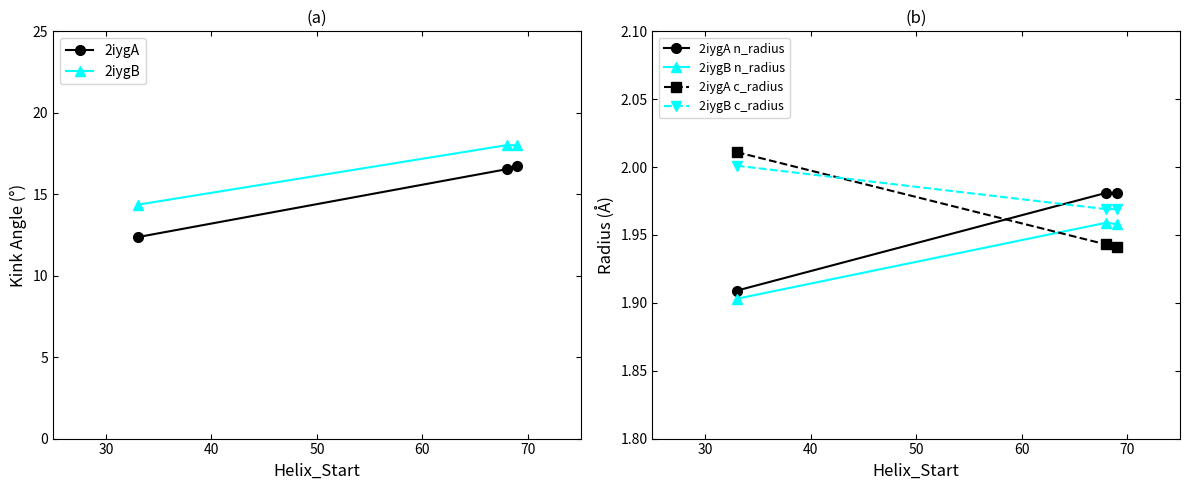

List the series in order of their peak value, highest first.

2iygB, 2iygA, 2iygA c_radius, 2iygB c_radius, 2iygA n_radius, 2iygB n_radius